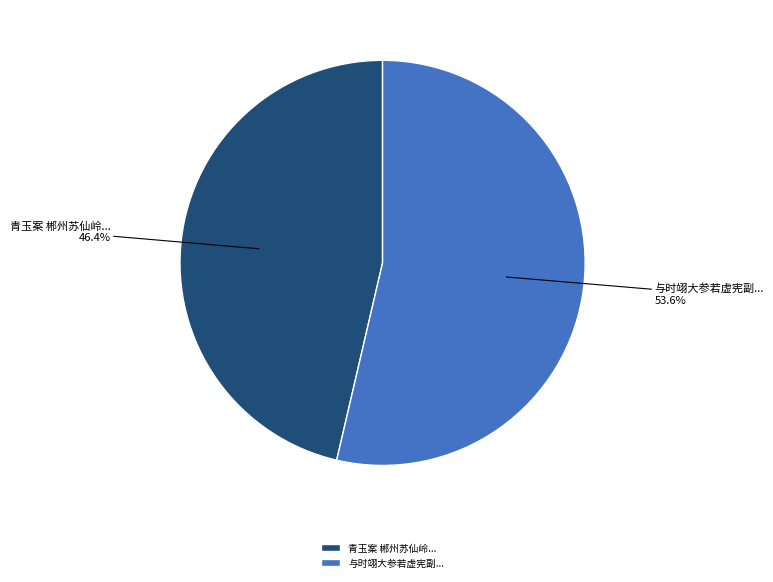

Which category accounts for the majority?

与时翊大参若虚宪副...